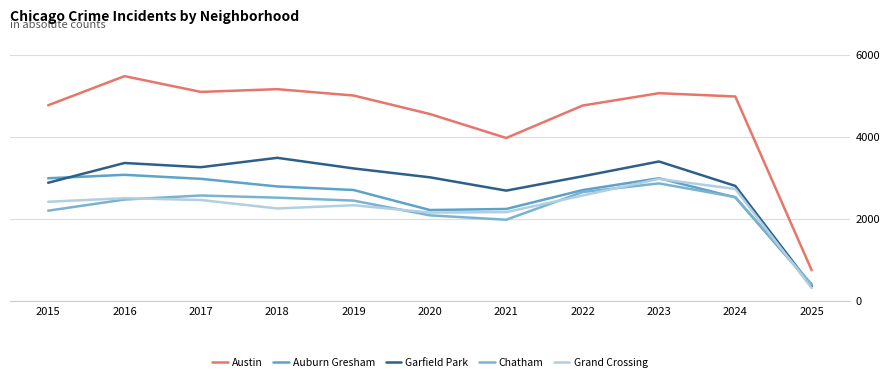

True or false: Grand Crossing and Austin intersect in this chart.

False